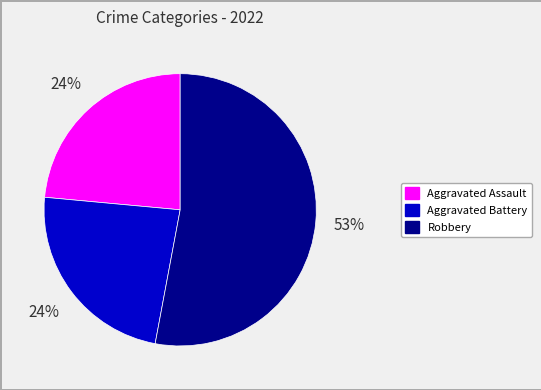

Which category has the biggest portion of the pie?

Robbery